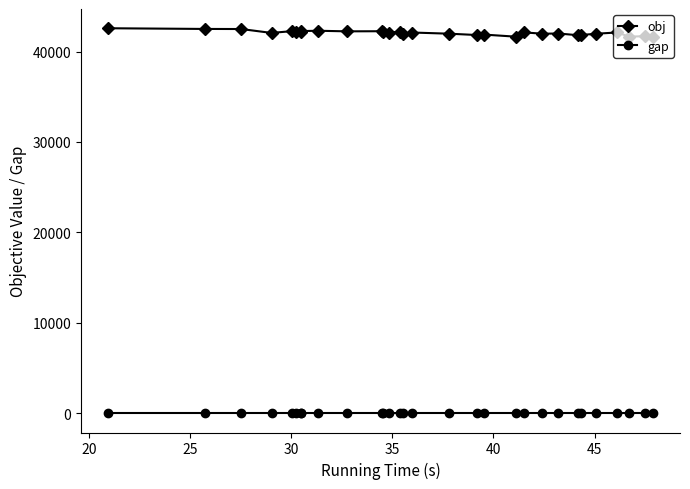

What is the average value of the obj series?

42065.3